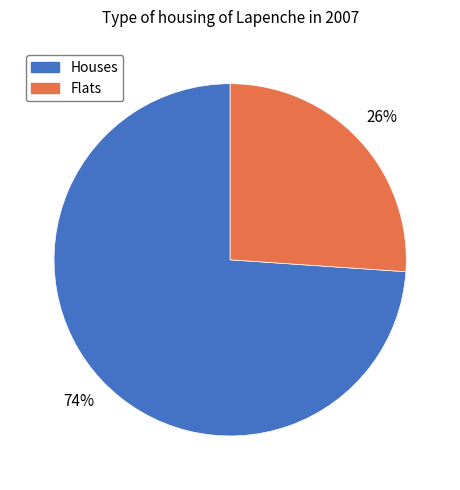

What percentage is the Houses slice, to the nearest percent?

74%